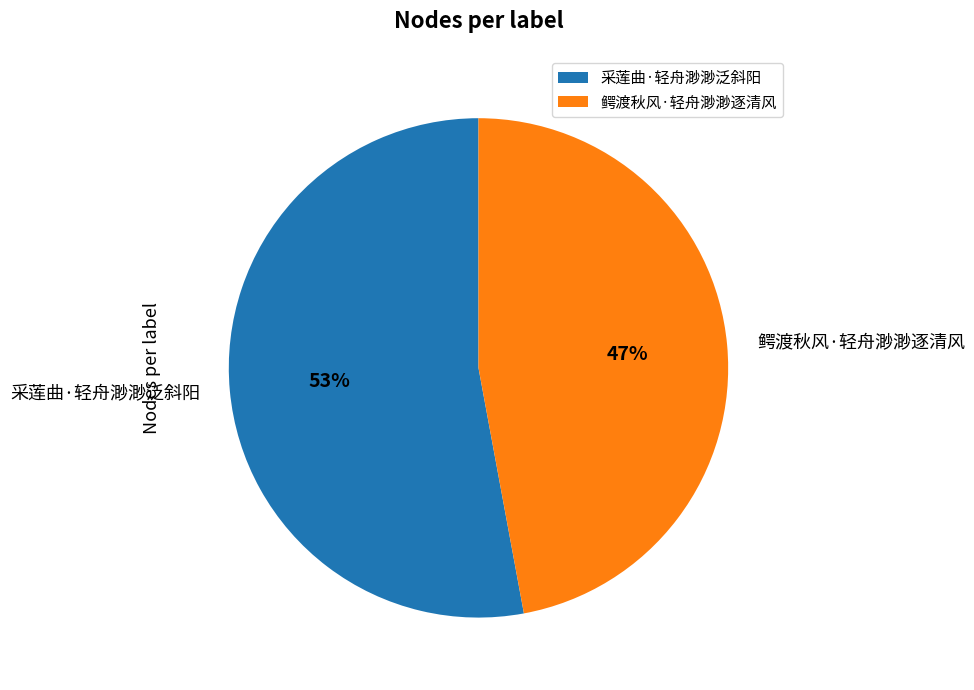

To the nearest percent, what portion does 鳄渡秋风·轻舟渺渺逐清风 represent?

47%